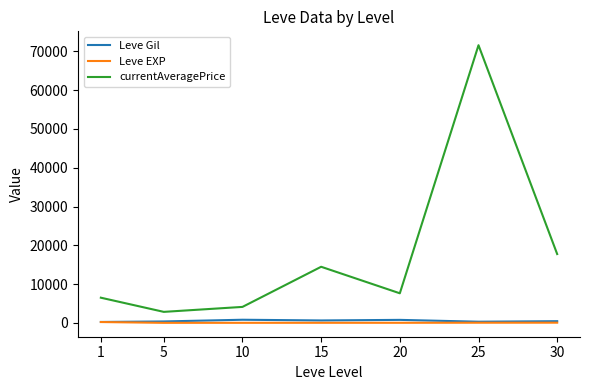

Where is currentAveragePrice nearest to the value 37220?

30